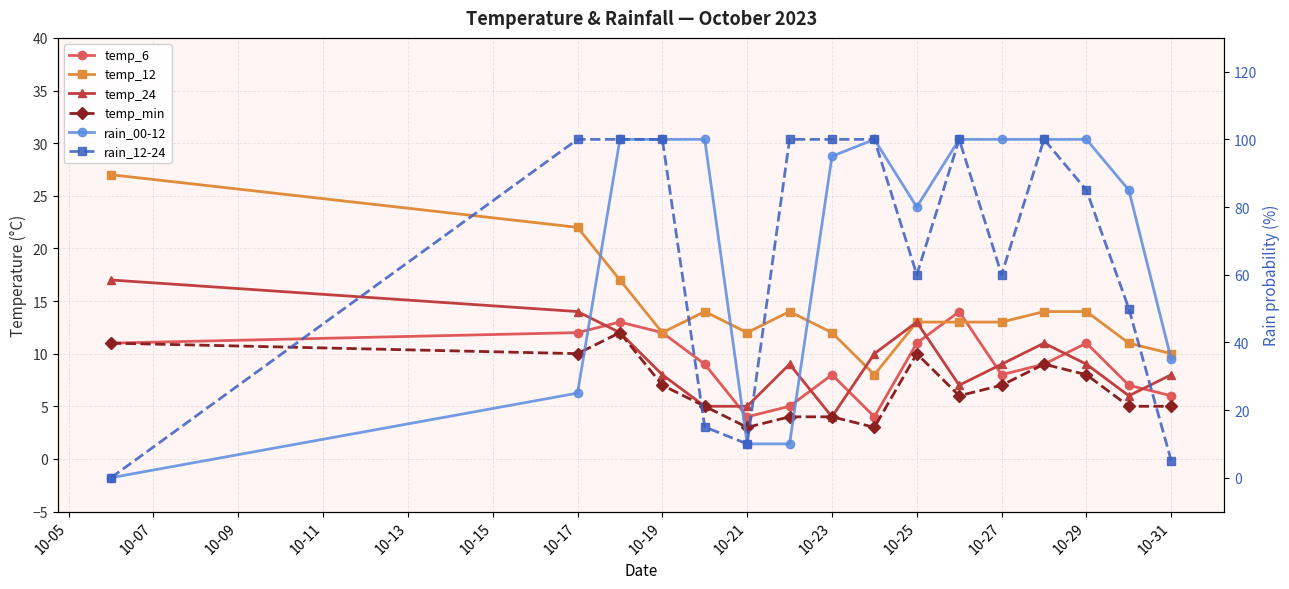

Read the rain_12-24 value at 10-27, to the nearest 5.

60